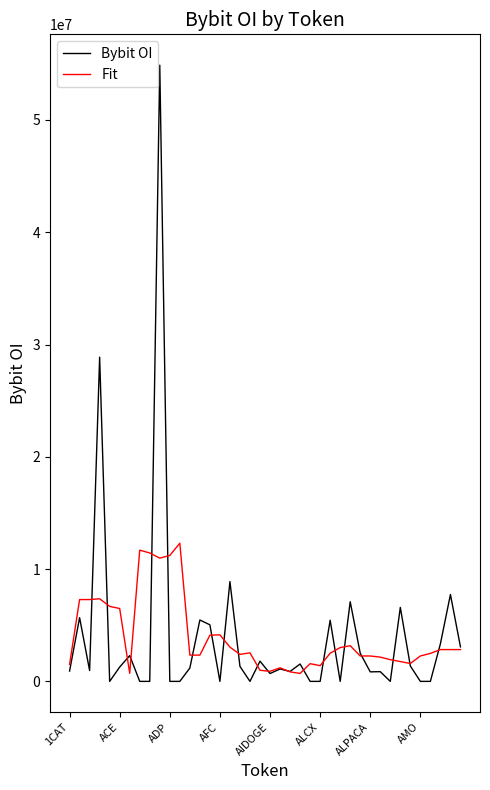

Which series has the widest spread of values?

Bybit OI